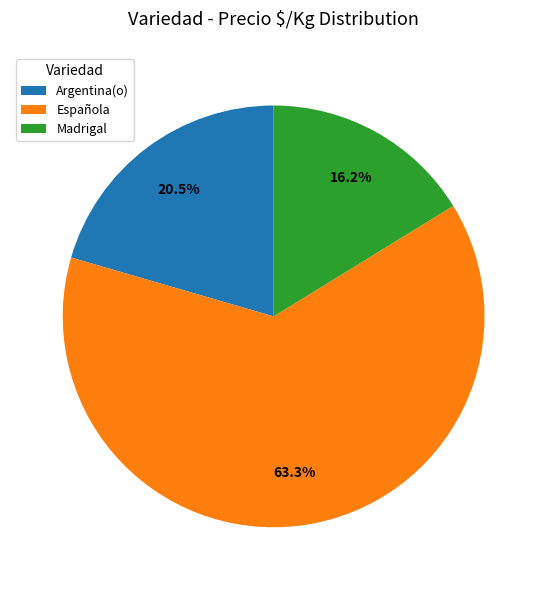

Which slice represents more than half of the pie?

Española